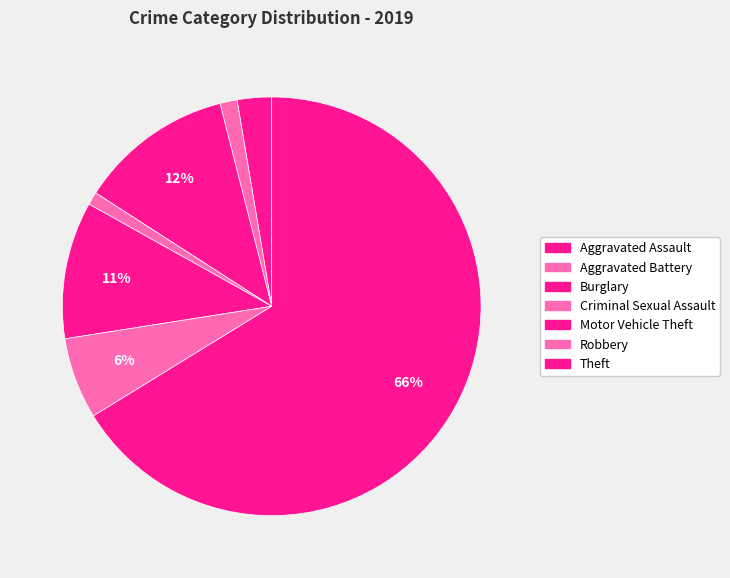

How many segments does this pie chart have?

7